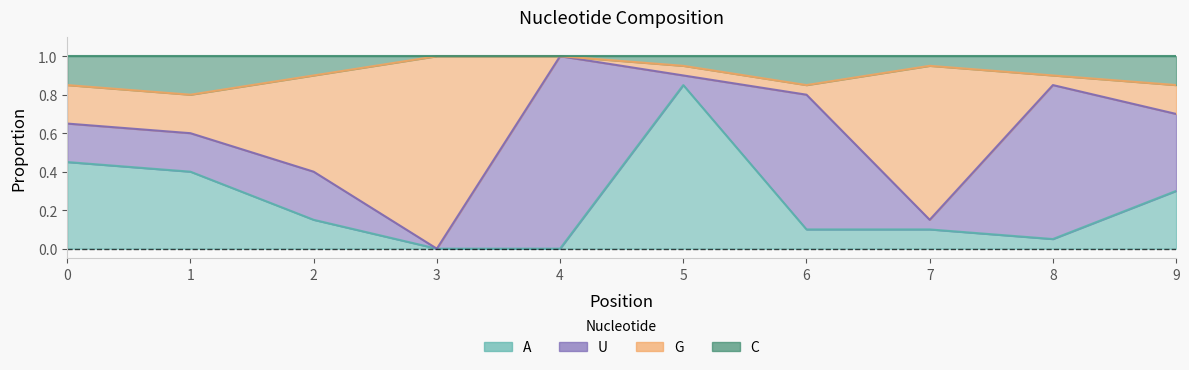

How many interior local valleys does the G series have?

2